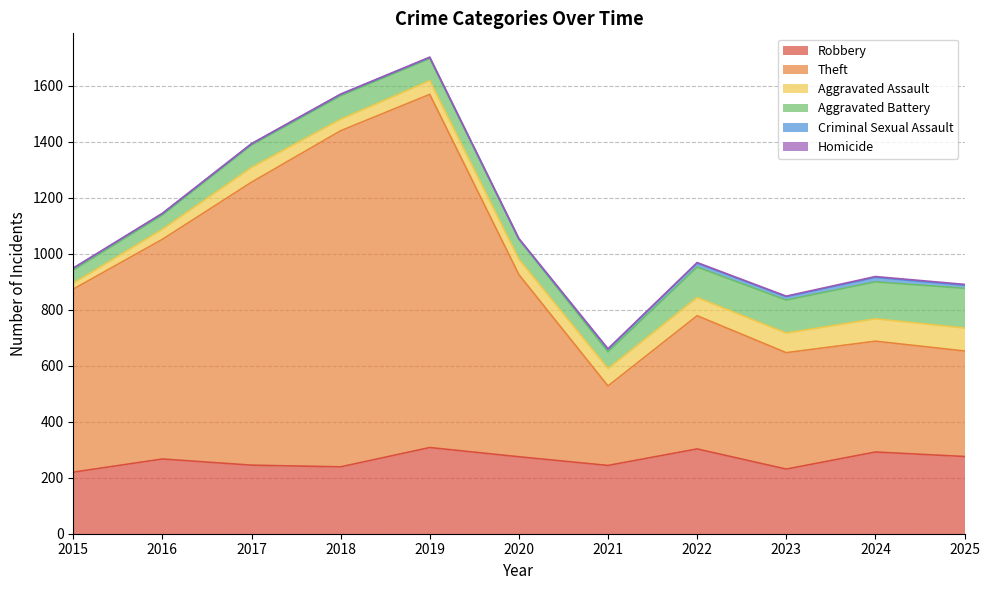

How many interior local valleys does the Aggravated Assault series have?

1